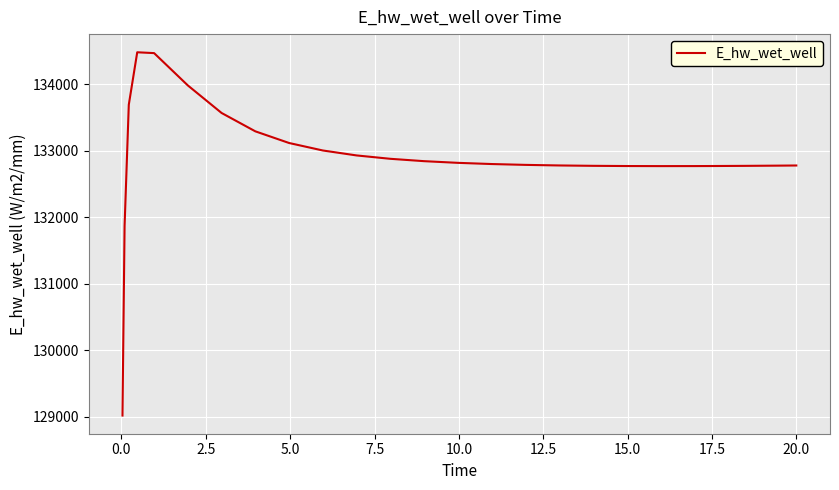

What is the difference between the maximum and minimum values?

5465.1